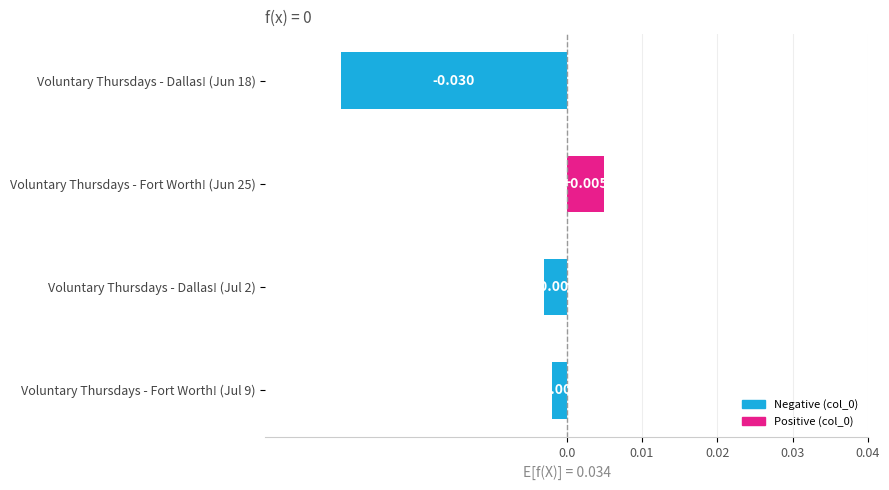

List the labels in order of value, largest first.

Voluntary Thursdays - Fort Worth! (Jun 25), Voluntary Thursdays - Fort Worth! (Jul 9), Voluntary Thursdays - Dallas! (Jul 2), Voluntary Thursdays - Dallas! (Jun 18)